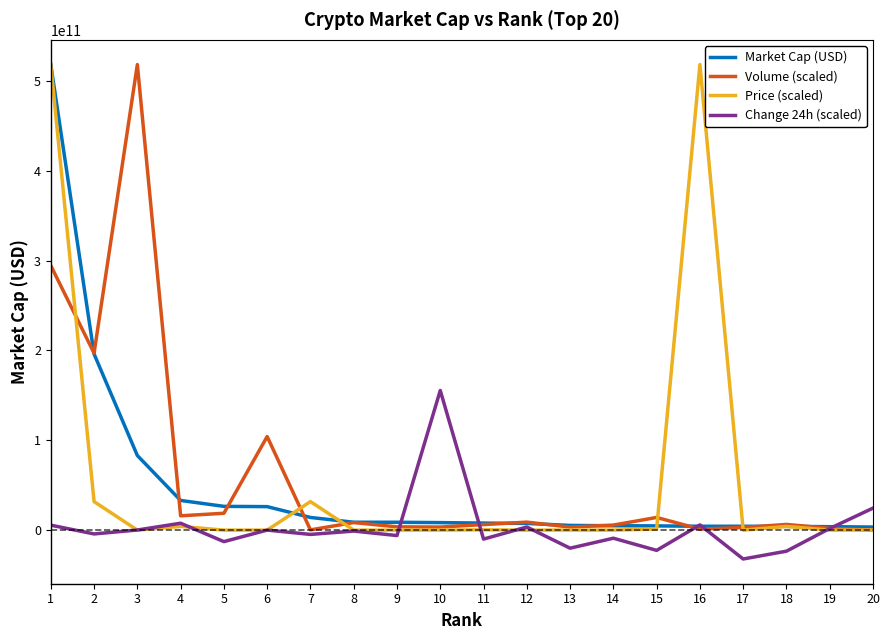

What are all the series names shown in the legend?

Market Cap (USD), Volume (scaled), Price (scaled), Change 24h (scaled)